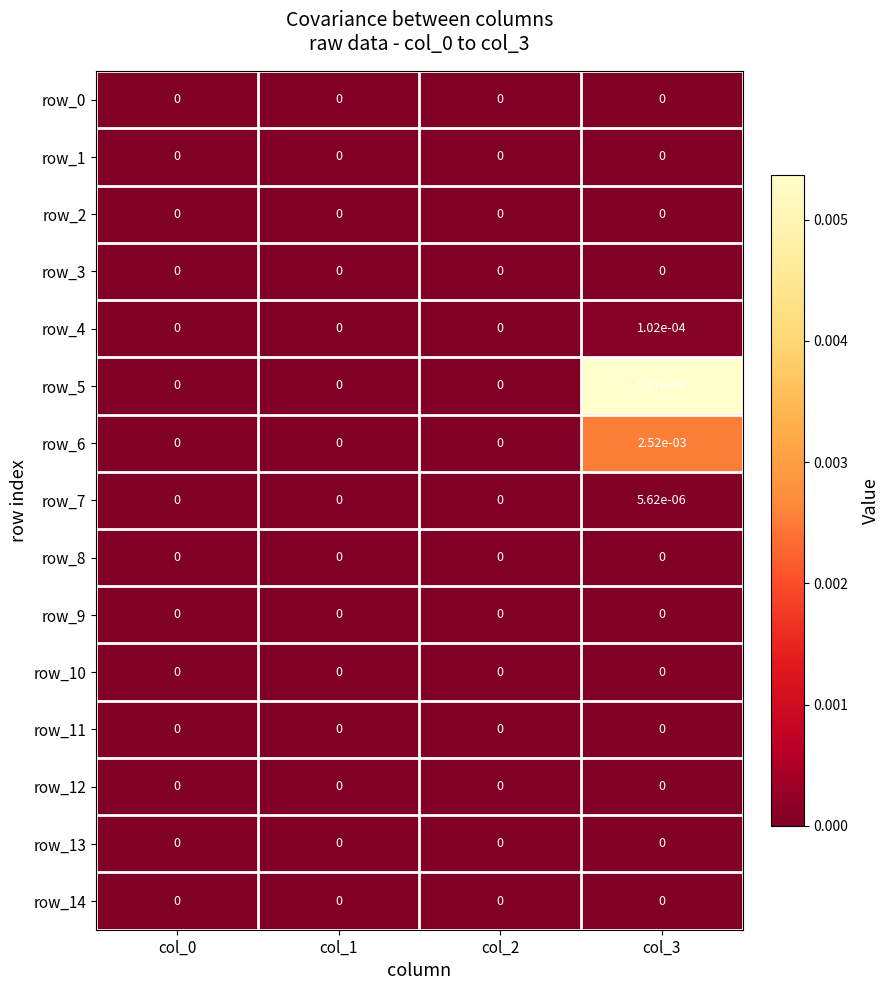

Which series has the largest range (max minus min)?

row_5